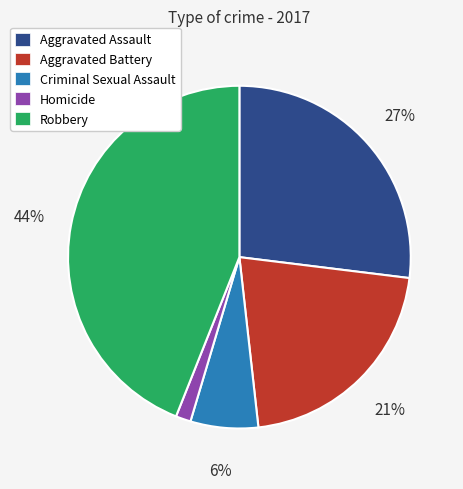

True or false: Homicide accounts for 11% of the total.

False